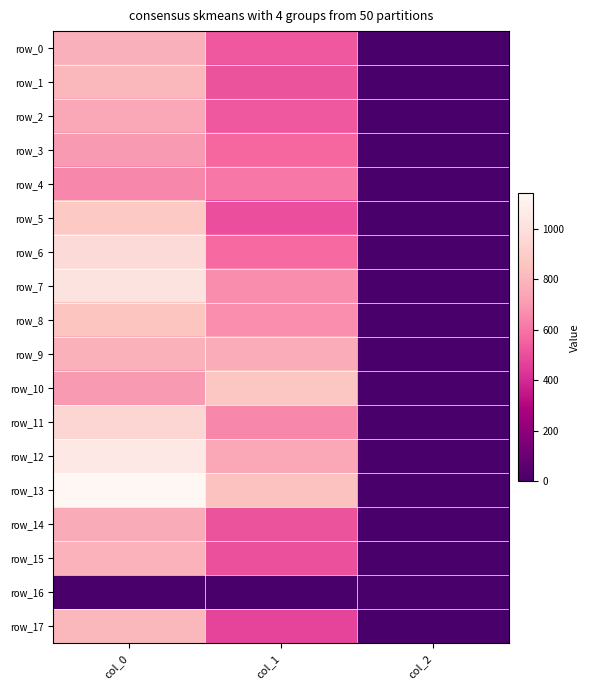

What is the greatest value displayed?

1140.0